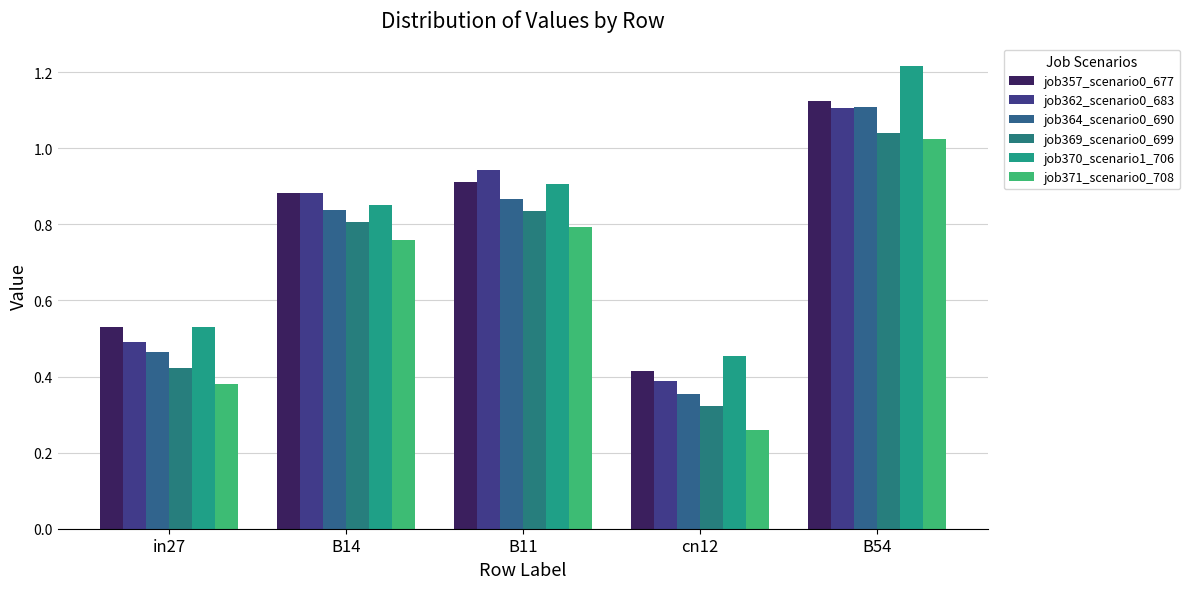

The job362_scenario0_683 series shows 0.5 at in27. True or false?

True